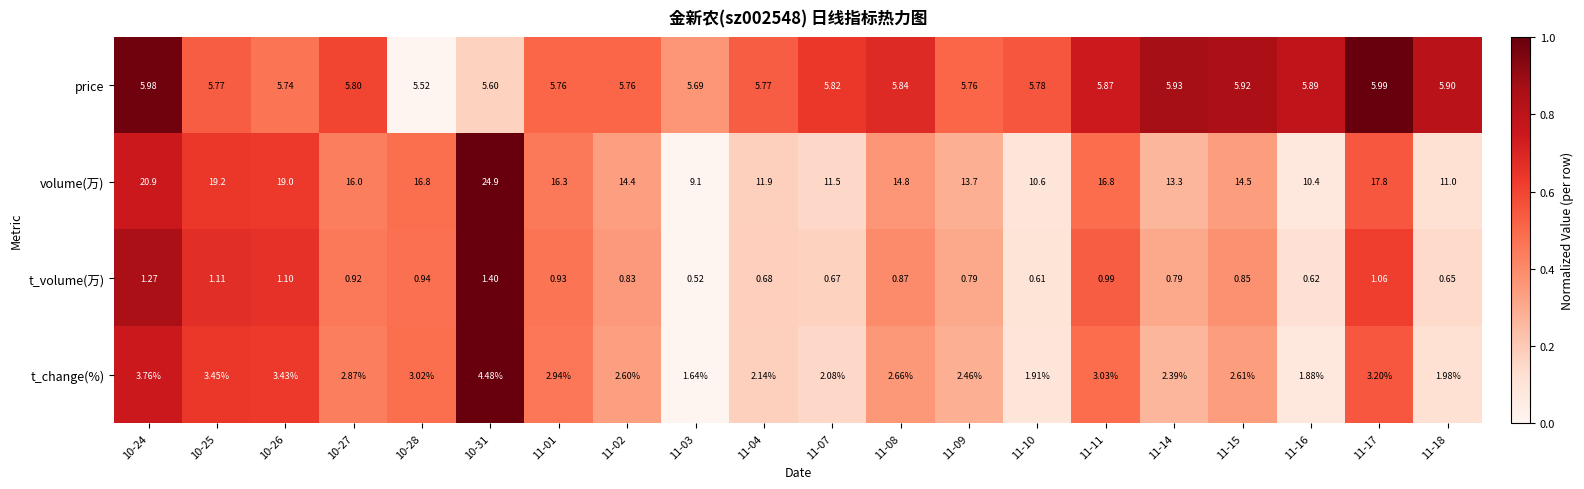

At which category is the sum across all series the highest?

10-31